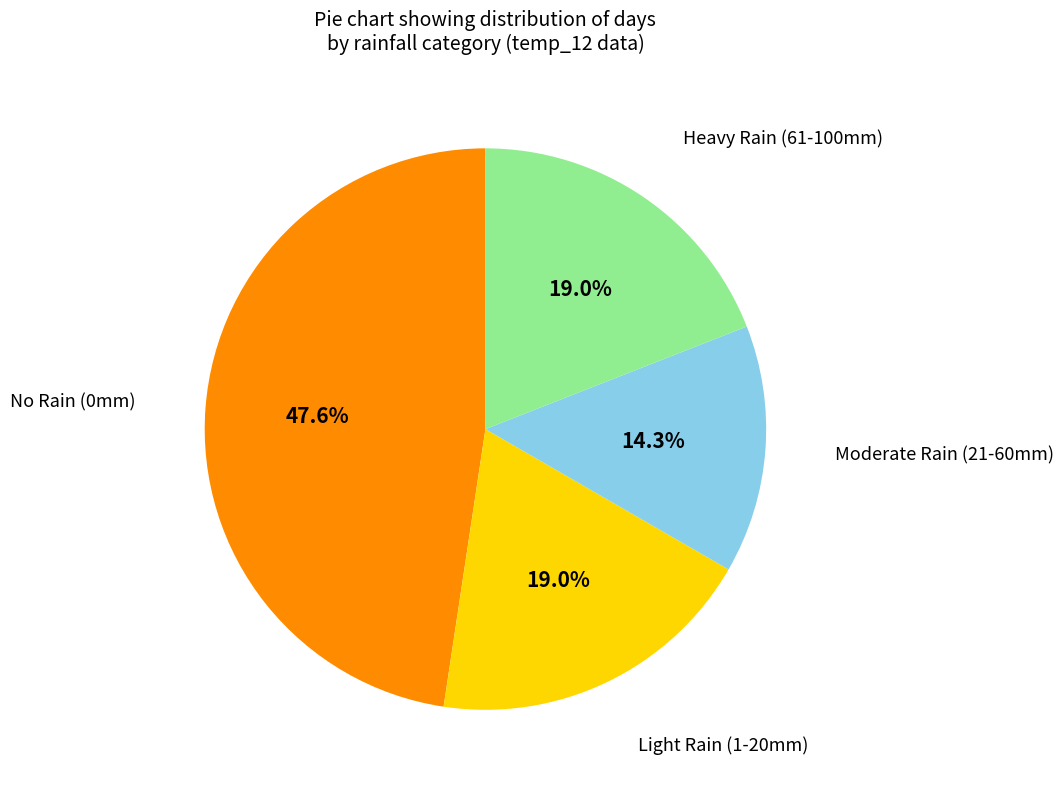

Is there any slice that represents more than half of the pie?

No